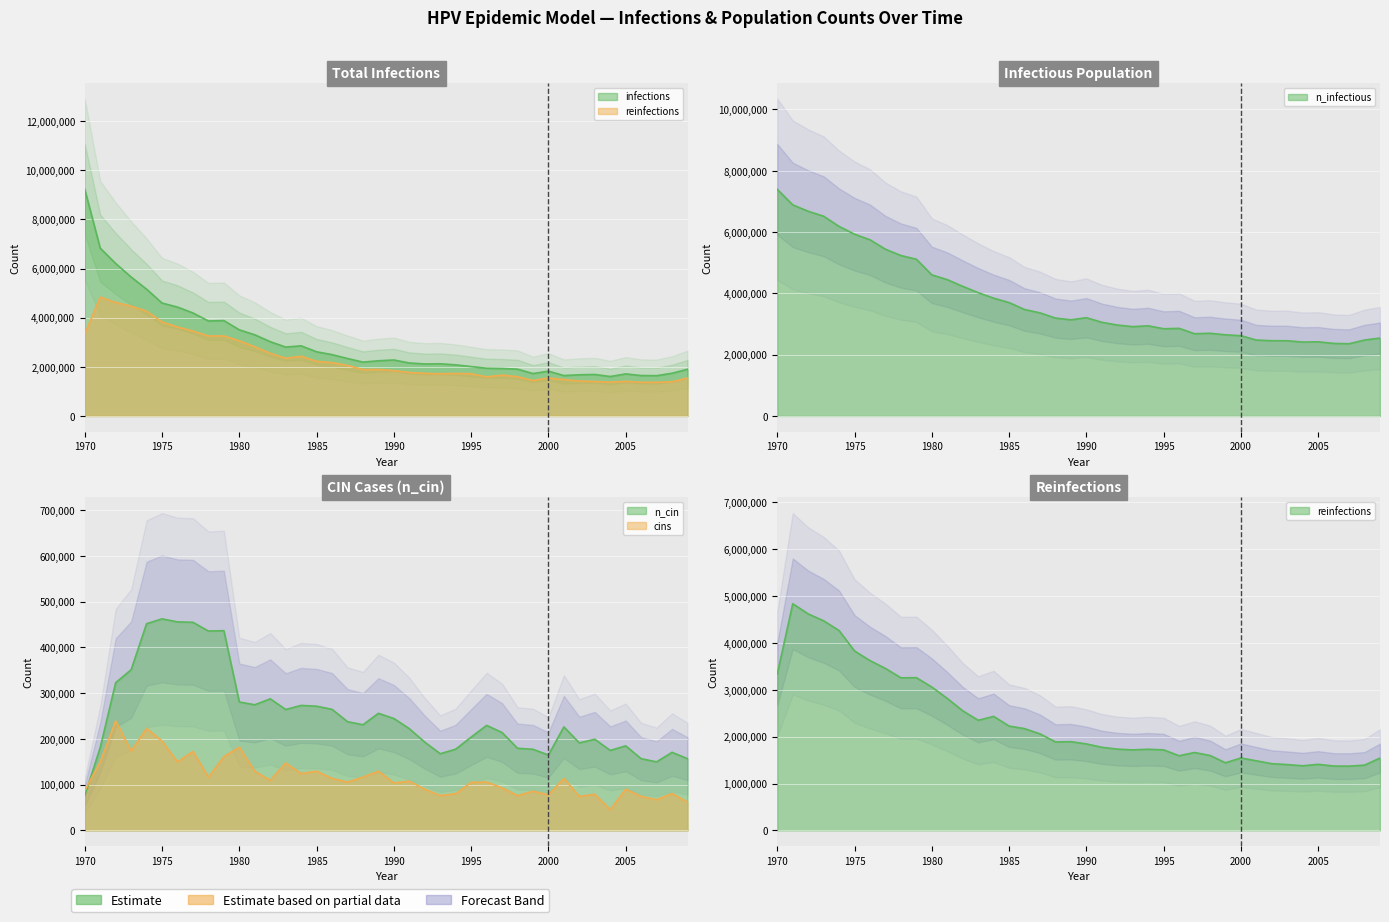

Reading right to left, transcribe all the data shown in this chart.

infections: 2009=1899612.2	2008=1738232.5	2007=1639627.2	2006=1645182.4	2005=1711567.4	2004=1604906.9	2003=1689068.7	2002=1676013.8	2001=1644349.2	2000=1824060.8	1999=1725177.7	1998=1906278.3	1997=1932665.7	1996=1942109.4	1995=2010439.0	1994=2080157.1	1993=2123487.8	1992=2115988.2	1991=2156541.6	1990=2277923.5	1989=2246536.3	1988=2191539.7	1987=2338753.2	1986=2496244.1	1985=2612070.6	1984=2854556.8	1983=2803448.4	1982=3023158.1	1981=3303141.8	1980=3504519.1	1979=3881719.4	1978=3866164.6	1977=4191423.9	1976=4430854.2	1975=4595566.9	1974=5159978.1	1973=5654950.2	1972=6205195.6	1971=6828770.6	1970=9224743.0
reinfections: 2009=1542966.1	2008=1392696.9	2007=1370476.0	2006=1373253.7	2005=1409362.6	2004=1378809.0	2003=1403807.4	2002=1423250.7	2001=1484080.5	2000=1545465.8	1999=1442693.9	1998=1598240.6	1997=1662125.8	1996=1592685.4	1995=1717678.1	1994=1731566.3	1993=1717955.8	1992=1734343.8	1991=1773230.3	1990=1845170.8	1989=1892668.1	1988=1887112.7	1987=2059325.1	1986=2170707.5	1985=2225982.1	1984=2432359.1	1983=2349308.4	1982=2551241.1	1981=2815670.2	1980=3058156.3	1979=3258144.7	1978=3255366.8	1977=3455355.4	1976=3622012.5	1975=3827556.0	1974=4263641.8	1973=4471963.0	1972=4619176.4	1971=4835830.6	1970=3335917.5
n_infectious: 2009=2540964.0	2008=2478745.5	2007=2356530.0	2006=2367085.2	2005=2419304.2	2004=2411804.8	2003=2454024.5	2002=2455413.2	2001=2477078.8	2000=2618181.8	1999=2648180.0	1998=2698177.2	1997=2683733.5	1996=2858723.2	1995=2845946.5	1994=2942052.0	1993=2914831.2	1992=2966772.8	1991=3056767.5	1990=3206758.8	1989=3137040.5	1988=3194537.5	1987=3363694.0	1986=3473410.0	1985=3700063.8	1984=3842555.5	1983=4023100.2	1982=4229199.5	1981=4448075.5	1980=4603344.5	1979=5114704.0	1978=5234141.5	1977=5440240.5	1976=5748000.5	1975=5930212.0	1974=6184087.0	1973=6516567.0	1972=6679335.5	1971=6887379.0	1970=7394849.5
n_cin: 2009=156657.6	2008=170545.7	2007=149713.5	2006=156657.6	2005=184711.5	2004=174712.1	2003=199155.1	2002=191100.0	2001=226098.0	2000=164712.7	1999=177212.0	1998=179434.0	1997=213876.5	1996=229431.2	1995=203877.1	1994=177489.7	1993=167490.3	1992=192766.6	1991=222209.3	1990=244430.3	1989=255818.5	1988=230820.0	1987=237486.2	1986=264429.1	1985=271373.2	1984=273039.8	1983=264151.3	1982=287483.3	1981=274428.6	1980=280539.3	1979=436363.6	1978=435530.3	1977=454695.9	1976=455529.2	1975=462195.4	1974=451640.5	1973=351090.8	1972=322759.1	1971=181100.6	1970=76106.7
cins: 2009=61663.1	2008=80550.9	2007=66940.6	2006=74162.4	2005=89994.8	2004=45275.2	2003=78884.3	2002=74162.4	2001=113604.5	2000=77773.3	1999=85550.6	1998=75828.9	1997=93050.2	1996=105549.4	1995=104993.9	1994=80273.1	1993=76106.7	1992=89994.8	1991=107493.8	1990=103605.1	1989=129436.9	1988=116382.1	1987=105549.4	1986=113604.5	1985=129436.9	1984=124159.5	1983=147213.7	1982=109438.1	1981=129159.2	1980=181933.9	1979=161101.8	1978=116104.4	1977=172490.0	1976=149713.5	1975=194988.7	1974=222764.9	1973=173323.3	1972=239152.8	1971=149435.8	1970=87217.2